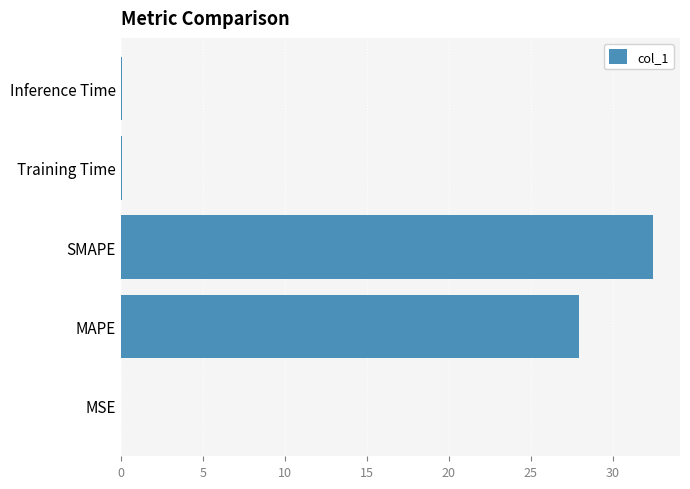

Is it true that the value at MAPE is 39.6?

False